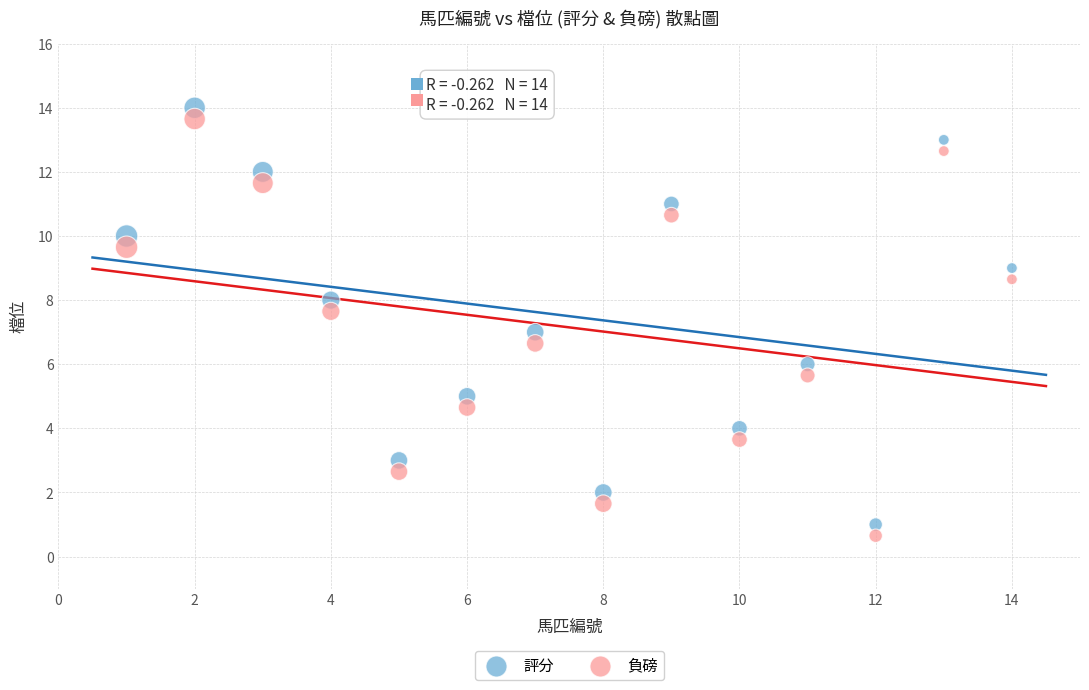

Which series contains the lowest Y value?

負磅